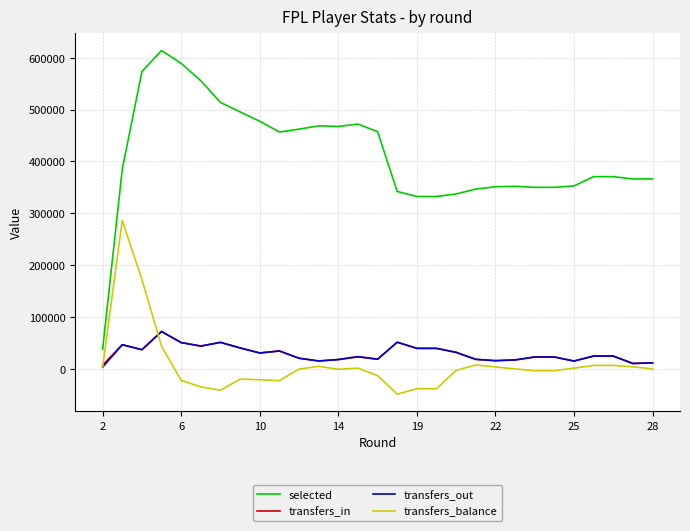

Which series has the largest total across all categories?

selected